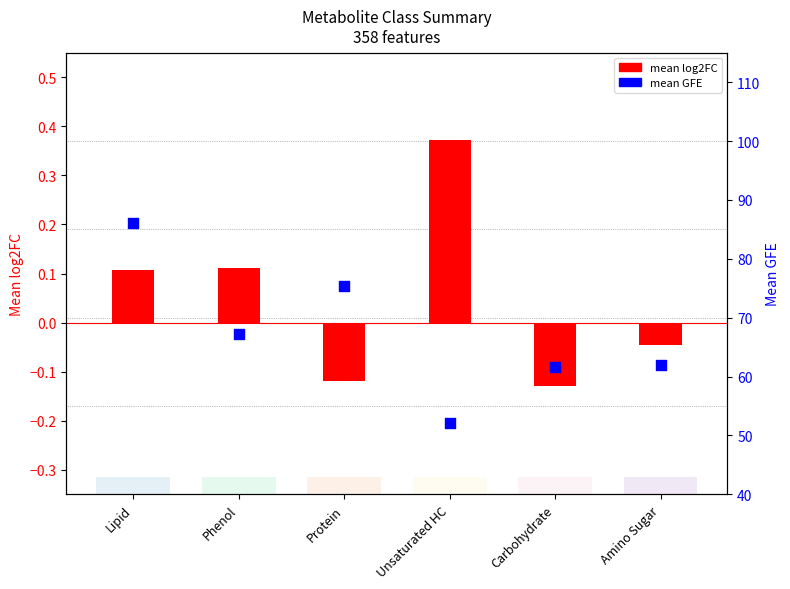

Which series contains the highest Y value?

mean GFE